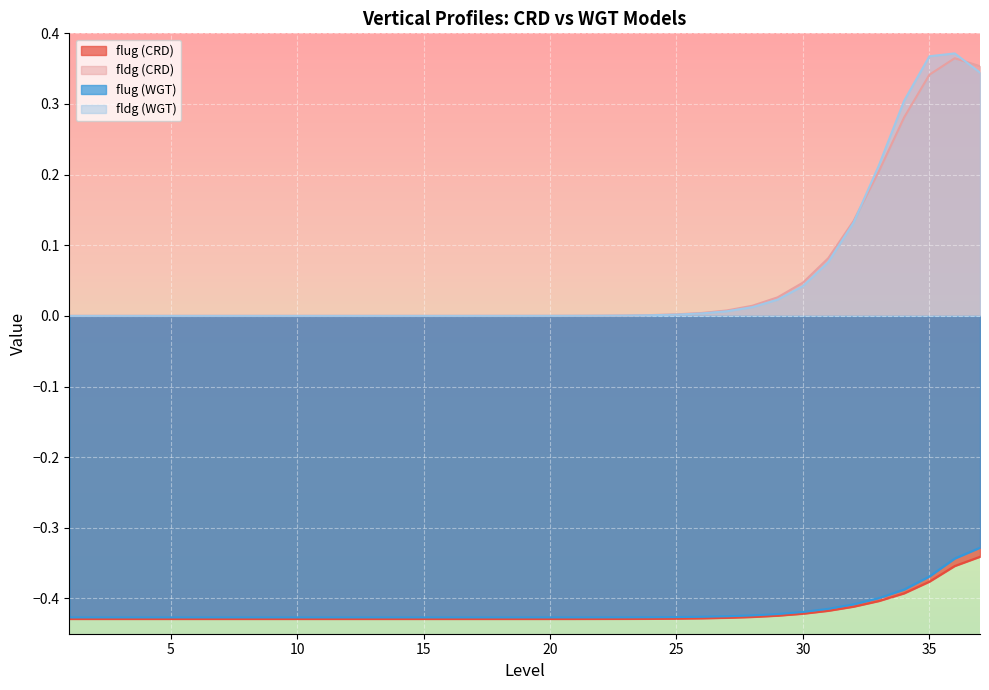

How many lines are shown in the chart?

4